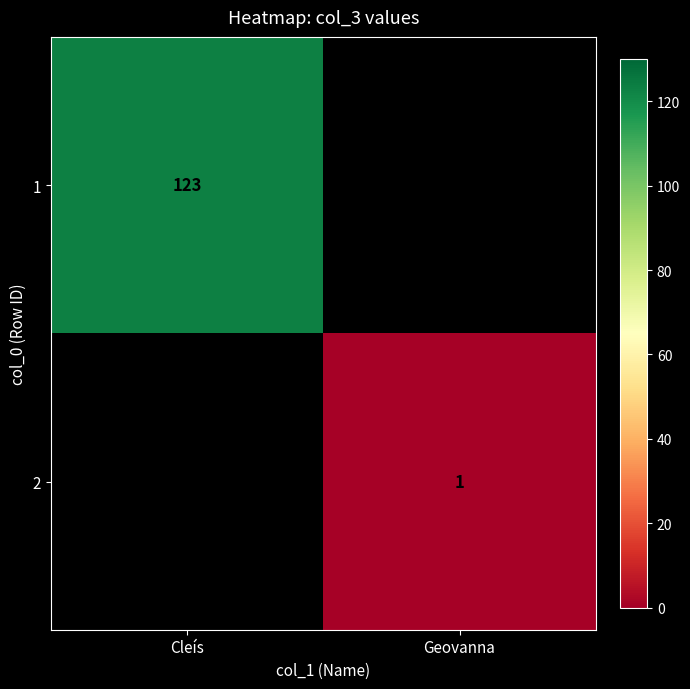

What is the maximum value shown in the chart?

123.0